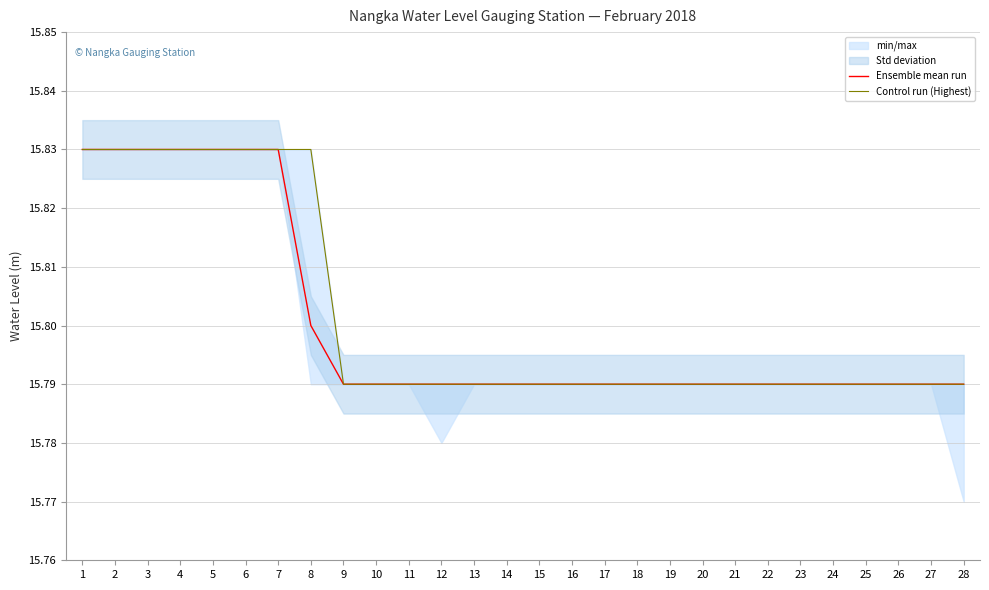

List the series in order of their peak value, highest first.

Ensemble mean run, Control run (Highest)